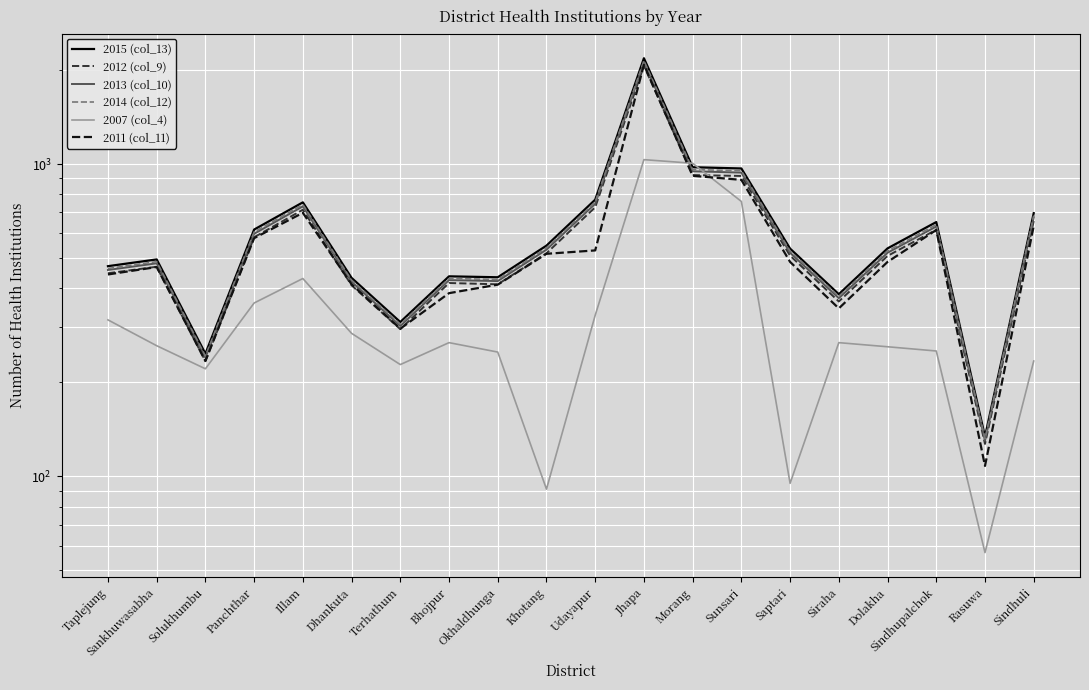

Reading left to right, transcribe all the data shown in this chart.

2015 (col_13): 471	495	247	617	754	432	312	437	434	548	769	2182	977	968	536	383	537	652	134	696
2012 (col_9): 447	469	234	583	714	409	296	416	412	518	727	2065	922	916	509	363	508	616	127	657
2013 (col_10): 458	481	240	598	732	420	303	425	422	532	746	2116	948	939	520	372	520	631	130	675
2014 (col_12): 463	487	243	606	742	425	307	430	427	539	756	2144	960	952	527	377	527	640	132	684
2007 (col_4): 317	262	221	359	430	287	228	268	250	91	328	1033	1006	759	95	268	260	252	57	234
2011 (col_11): 443	468	234	579	698	412	297	386	411	516	529	2079	917	890	486	345	486	615	108	633